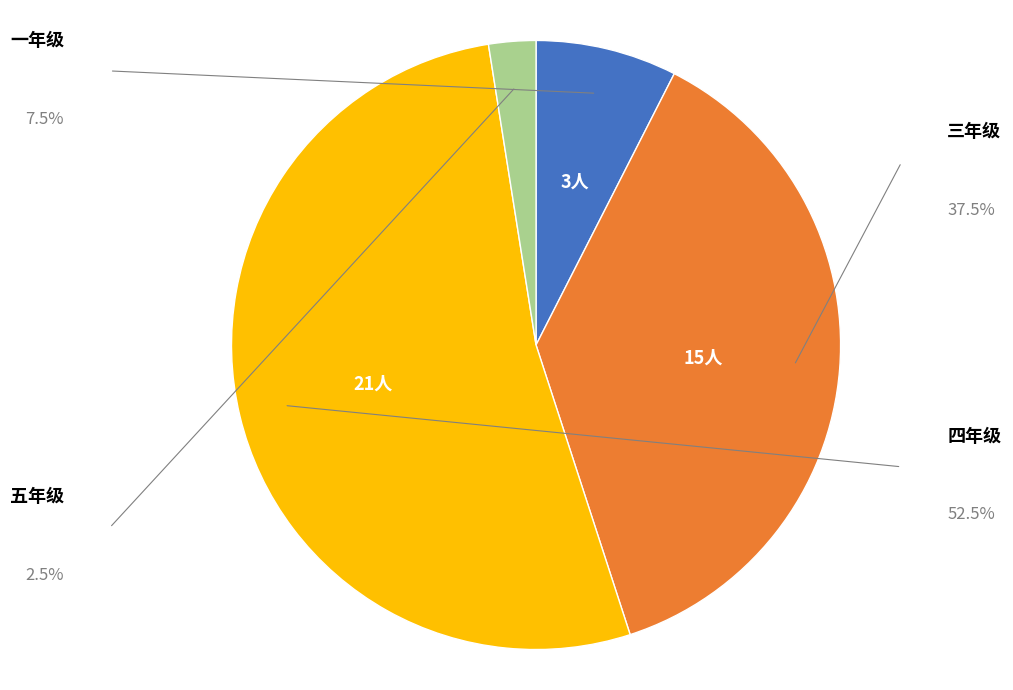

Is there a majority slice in this chart?

Yes